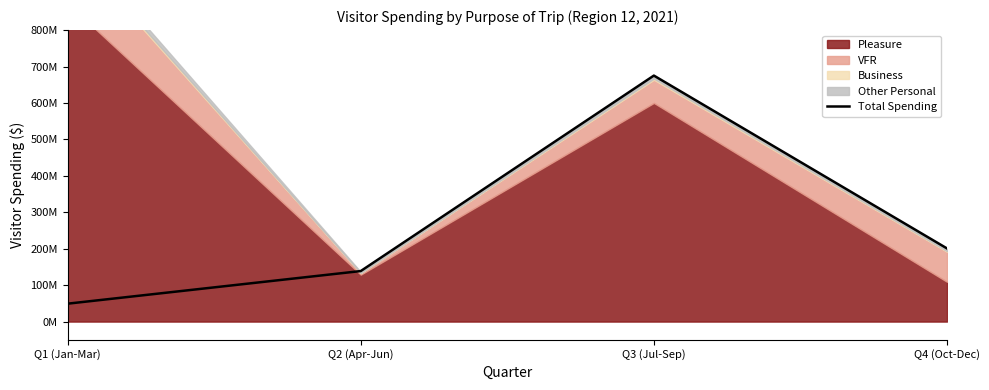

List the labels in order of value, smallest first.

Q1 (Jan-Mar), Q2 (Apr-Jun), Q4 (Oct-Dec), Q3 (Jul-Sep)